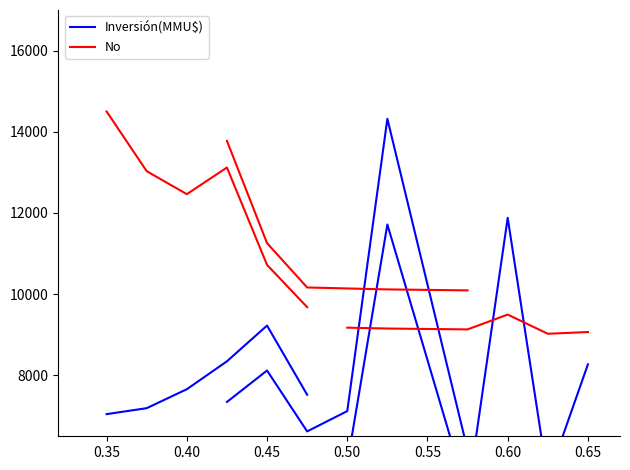

What are all the series names shown in the legend?

Inversión(MMU$), No